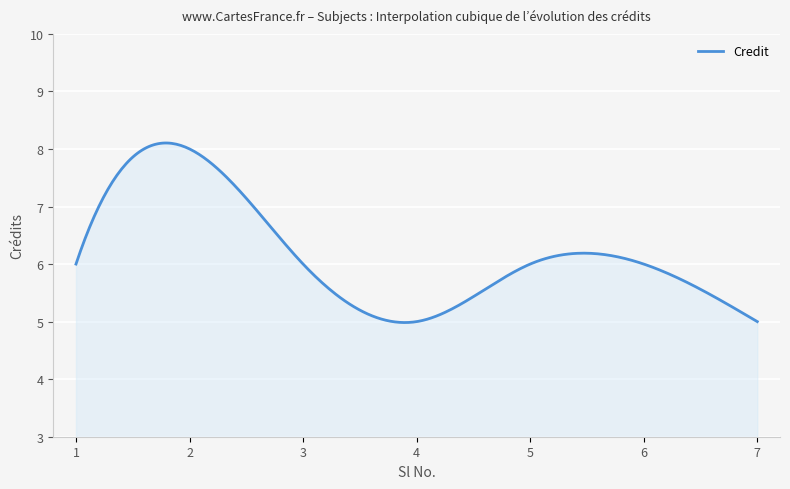

What is the greatest value displayed?

8.1